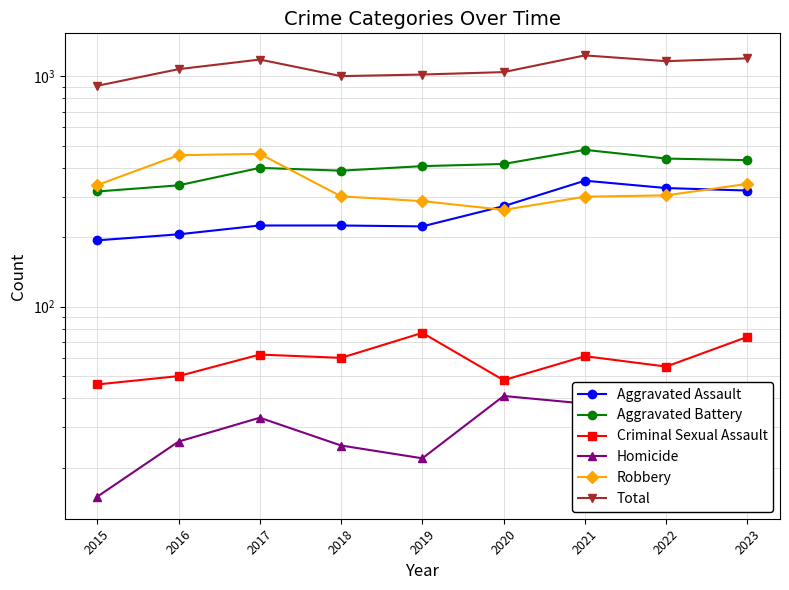

At which label does Aggravated Assault first exceed 225?

2020